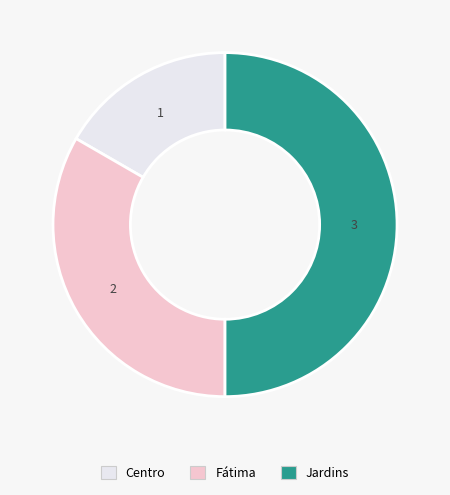

Is Fátima the majority of the pie?

No